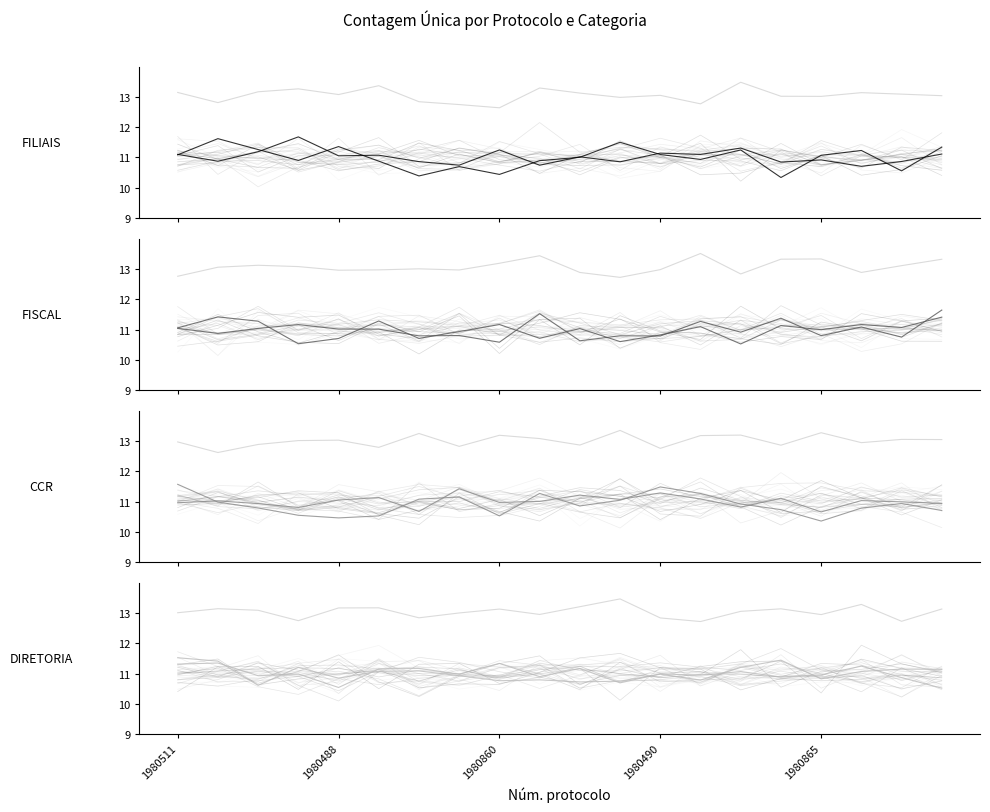

True or false: DIRETORIA has a value of 11.0 at 1980511.

True